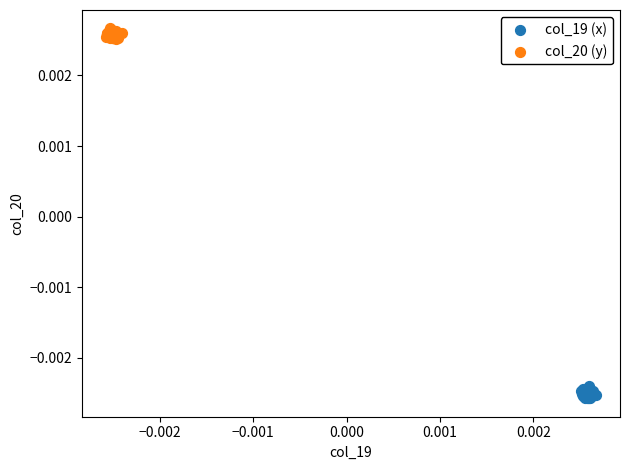

Which series contains the lowest Y value?

col_19 (x)